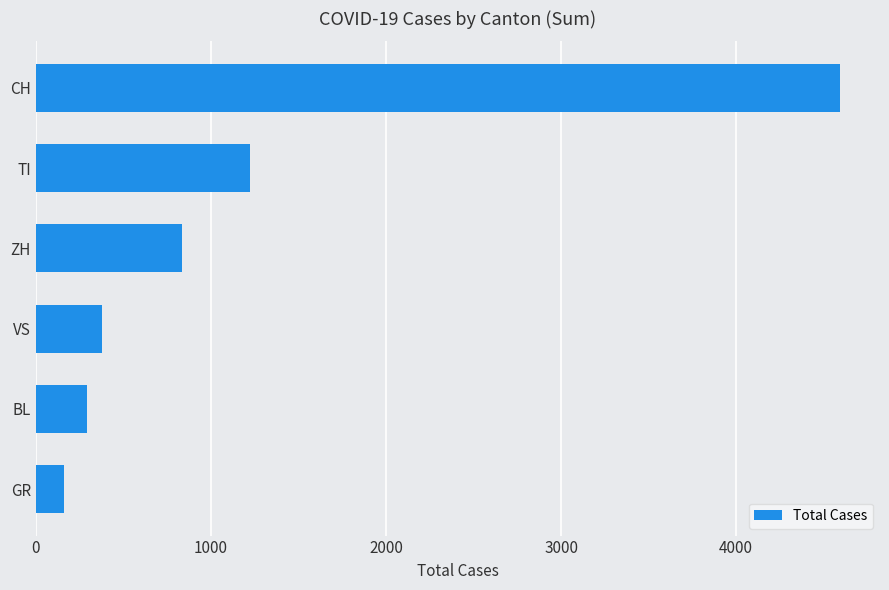

At which label is the value closest to 2375?

TI